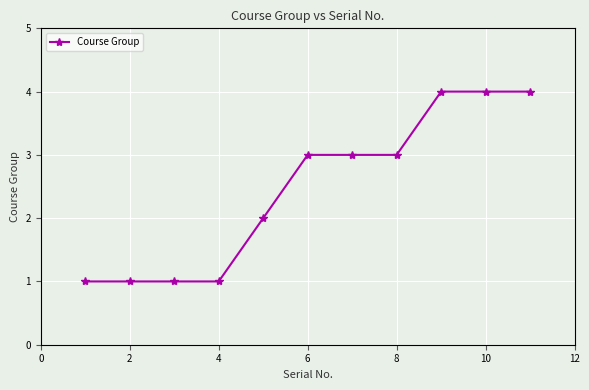

What is the difference between the maximum and minimum values?

3